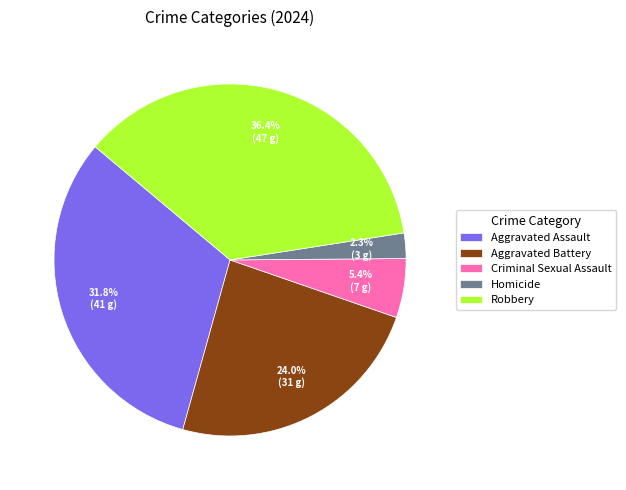

To the nearest percent, what is the difference between the largest and smallest slice percentages?

34%